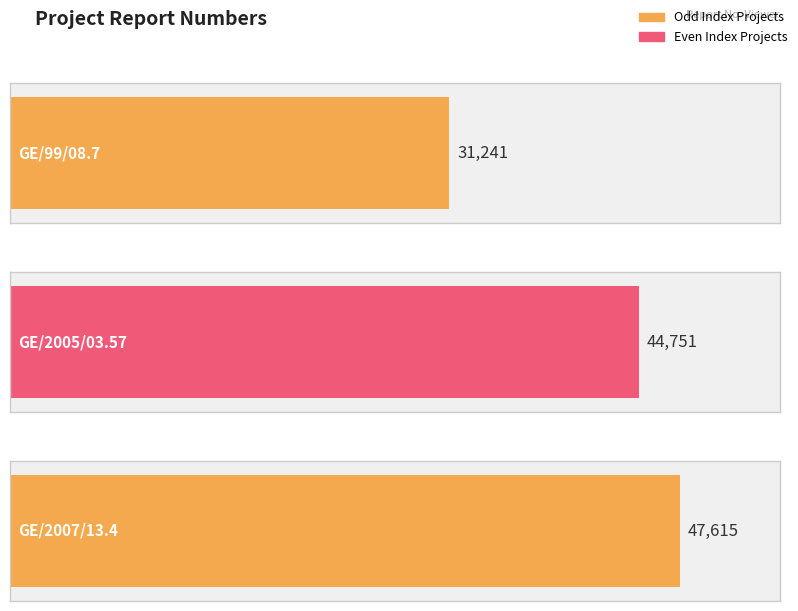

How many data points are less than 44751?

1